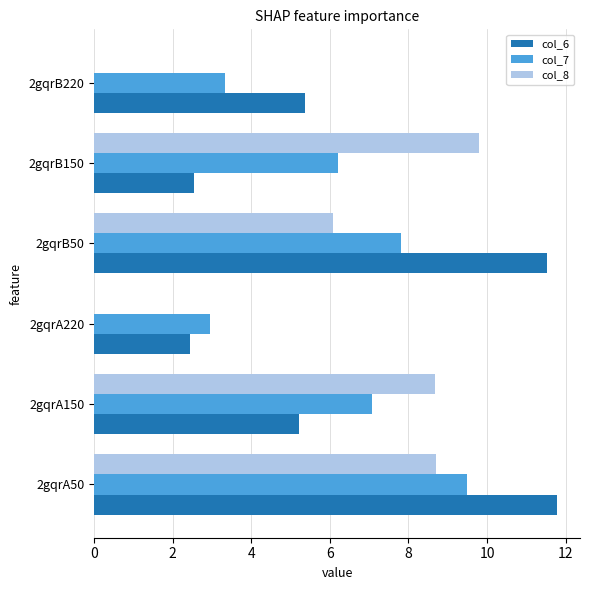

What are all the series names shown in the legend?

col_6, col_7, col_8